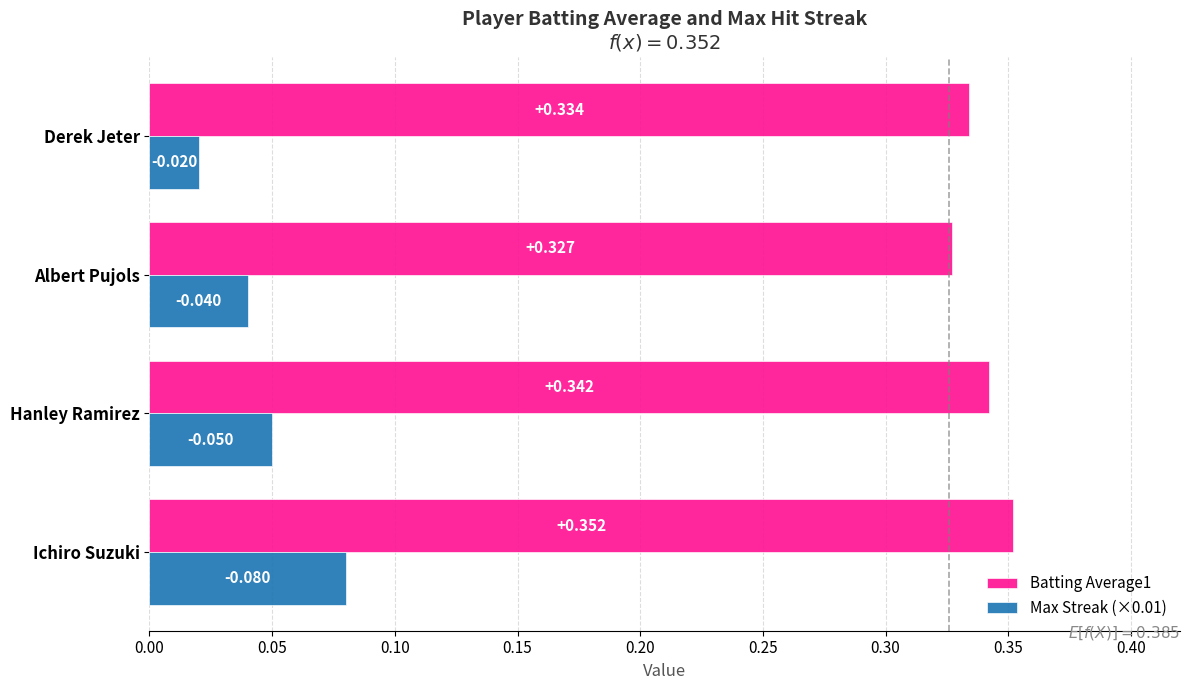

At which label does Max Streak (×0.01) reach its peak?

Ichiro Suzuki